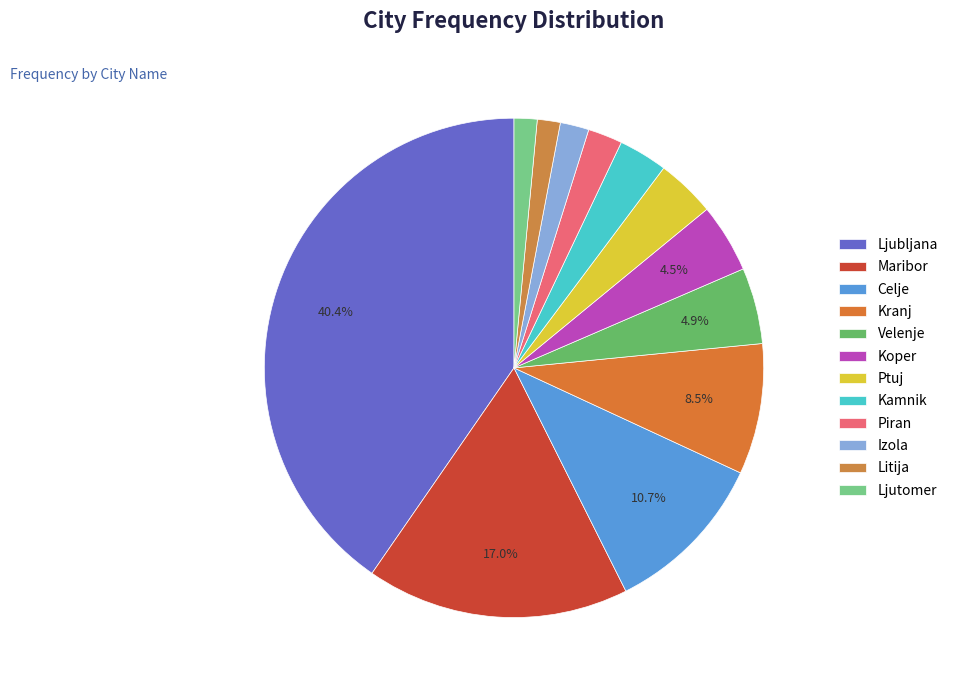

Is it true that Litija is 13% of the pie?

False